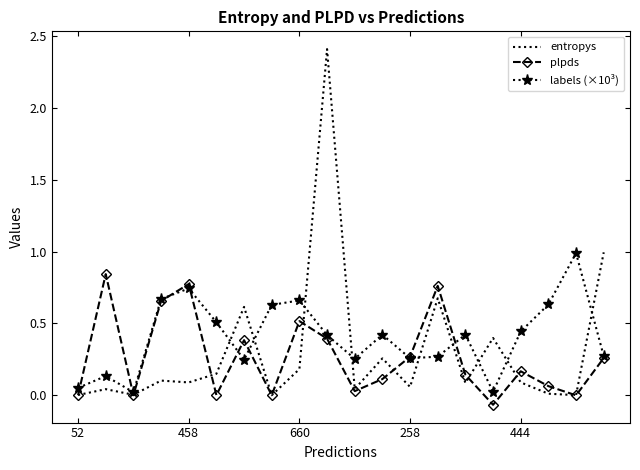

Rank the series by their maximum value, from highest to lowest.

entropys, labels (×10³), plpds